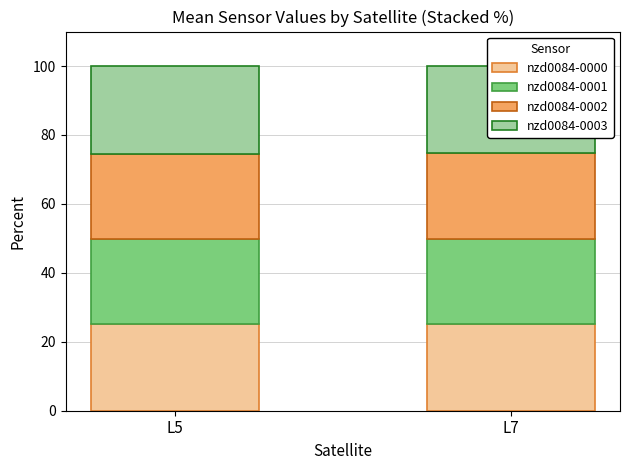

Reading left to right, list all the values displayed in this chart.

nzd0084-0000: L5=25.2	L7=25.1
nzd0084-0001: L5=24.5	L7=24.6
nzd0084-0002: L5=24.8	L7=24.9
nzd0084-0003: L5=25.4	L7=25.4